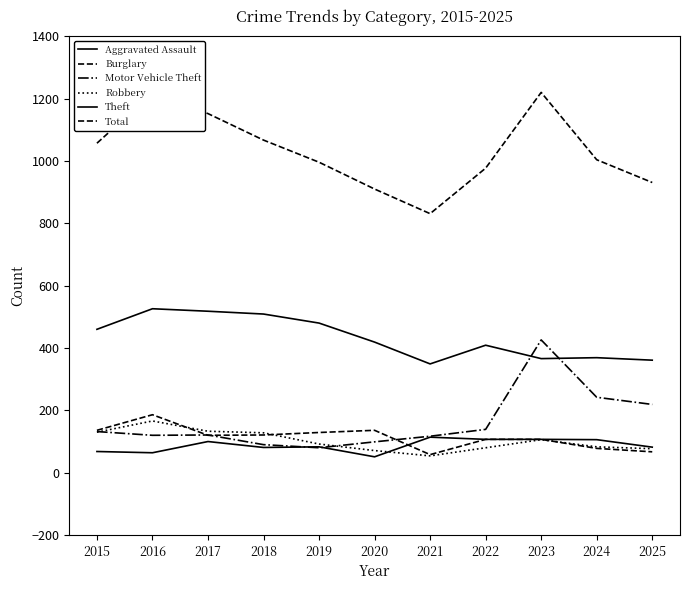

What is the difference between the highest and lowest values at 2020?

859